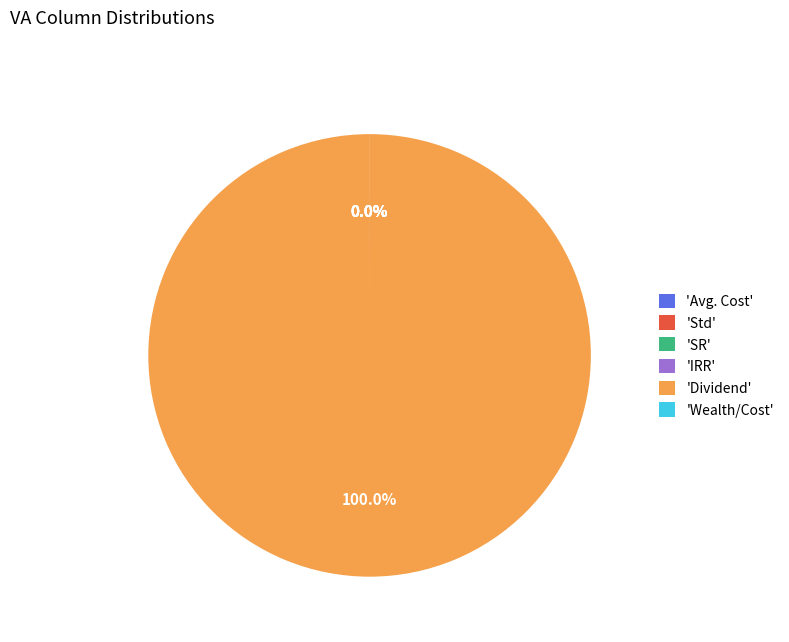

Does any single category account for the majority?

Yes